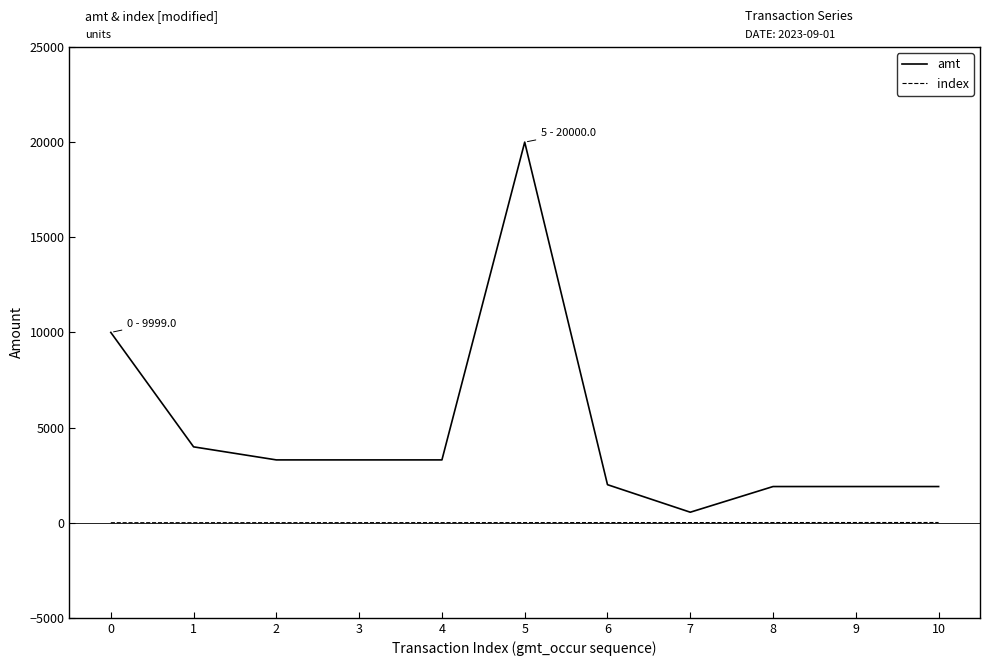

What is the total value across all series at 0?

9999.0